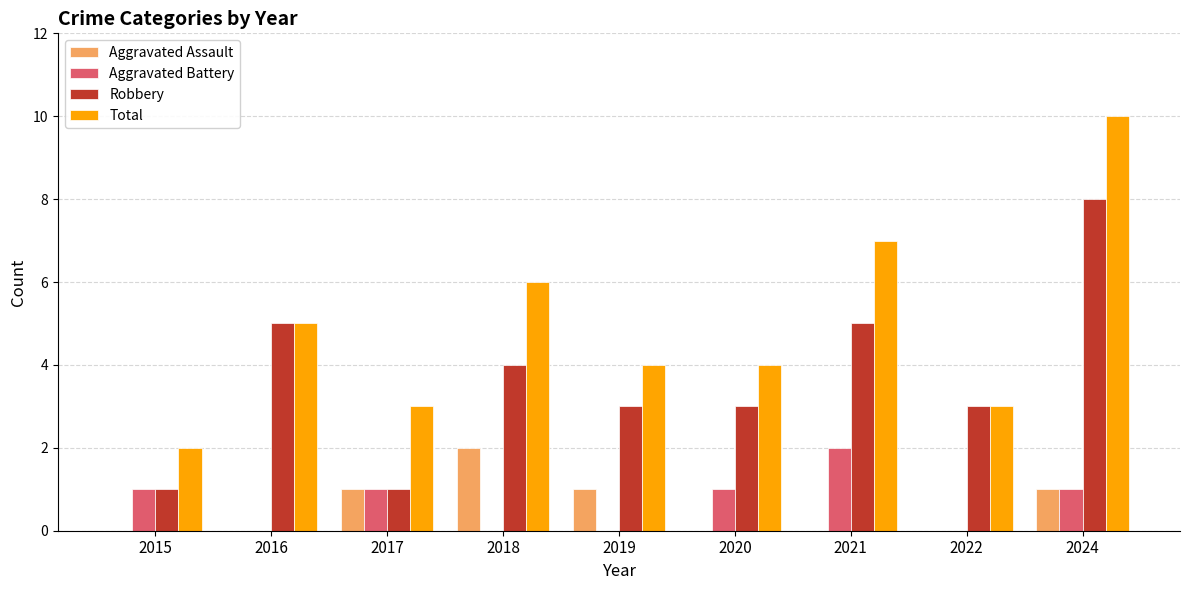

The value of Aggravated Battery at 2017 is 0. True or false?

False